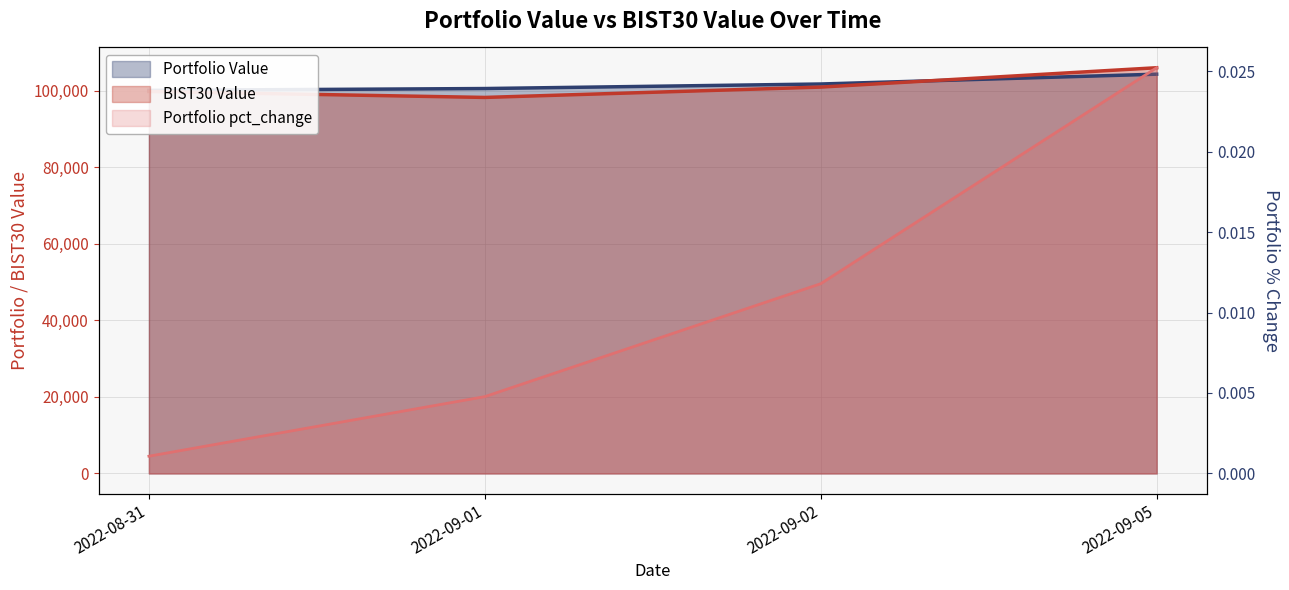

At which label does BIST30 Value reach its minimum?

2022-09-01